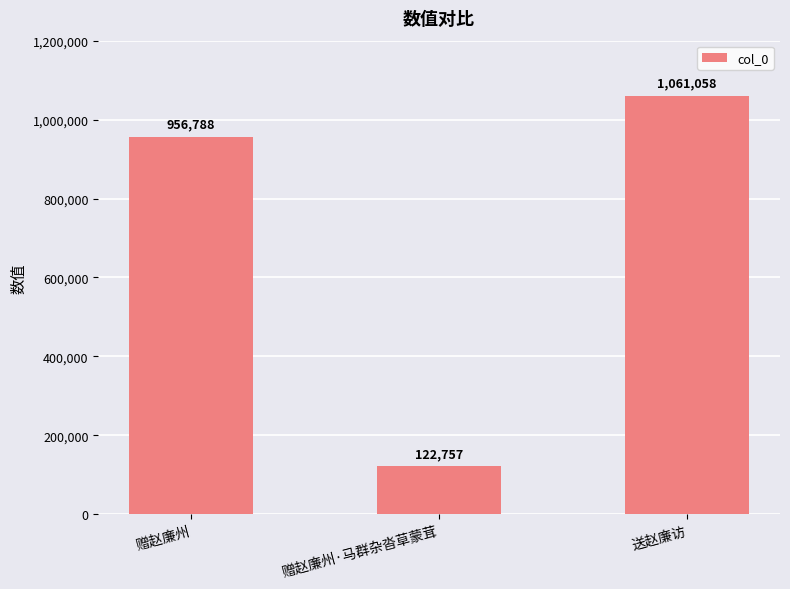

Where is the data nearest to the value 591907?

赠赵廉州